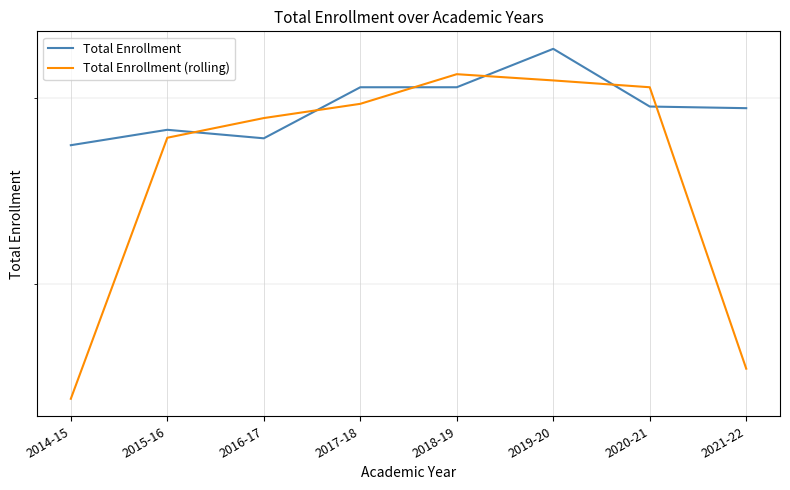

Rank the series by their average value, from highest to lowest.

Total Enrollment, Total Enrollment (rolling)